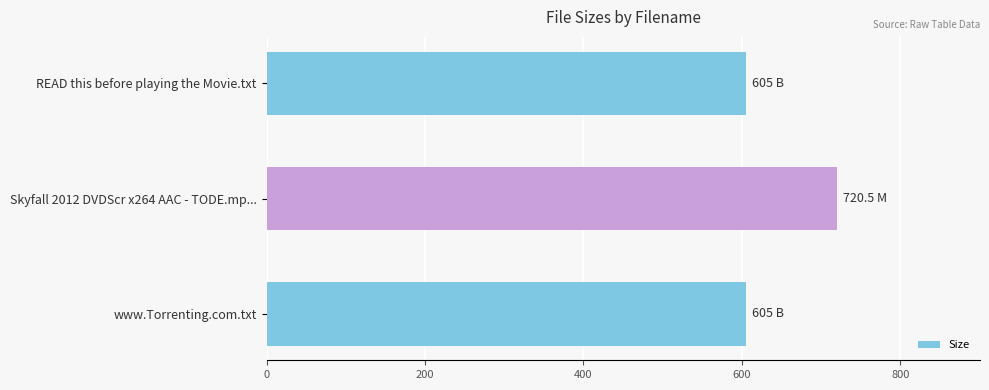

What is the average value?

643.5